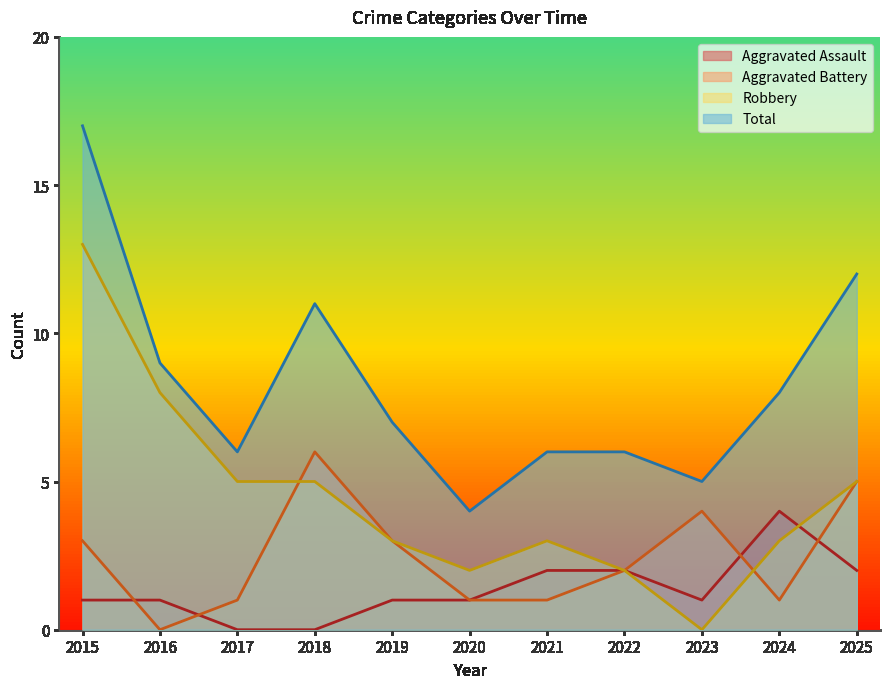

Where is Aggravated Assault nearest to the value 2?

2021